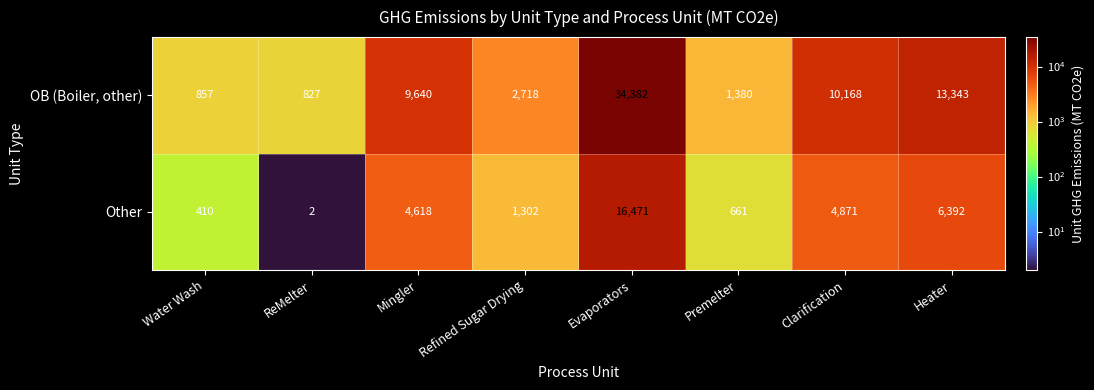

What is the difference between the highest and lowest values at ReMelter?

825